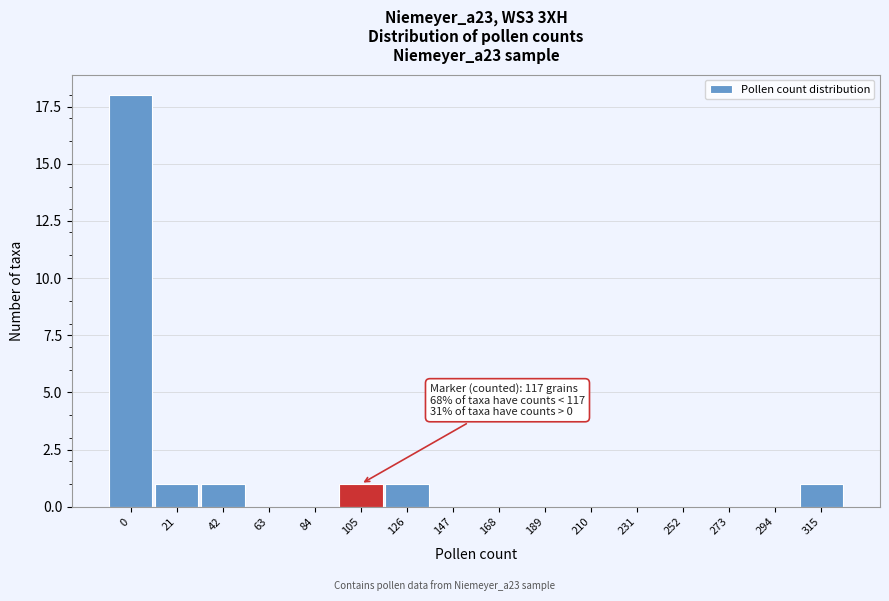

Reading left to right, extract all data points from this chart.

0=18	21=1	42=1	63=0	84=0	105=1	126=1	147=0	168=0	189=0	210=0	231=0	252=0	273=0	294=0	315=1